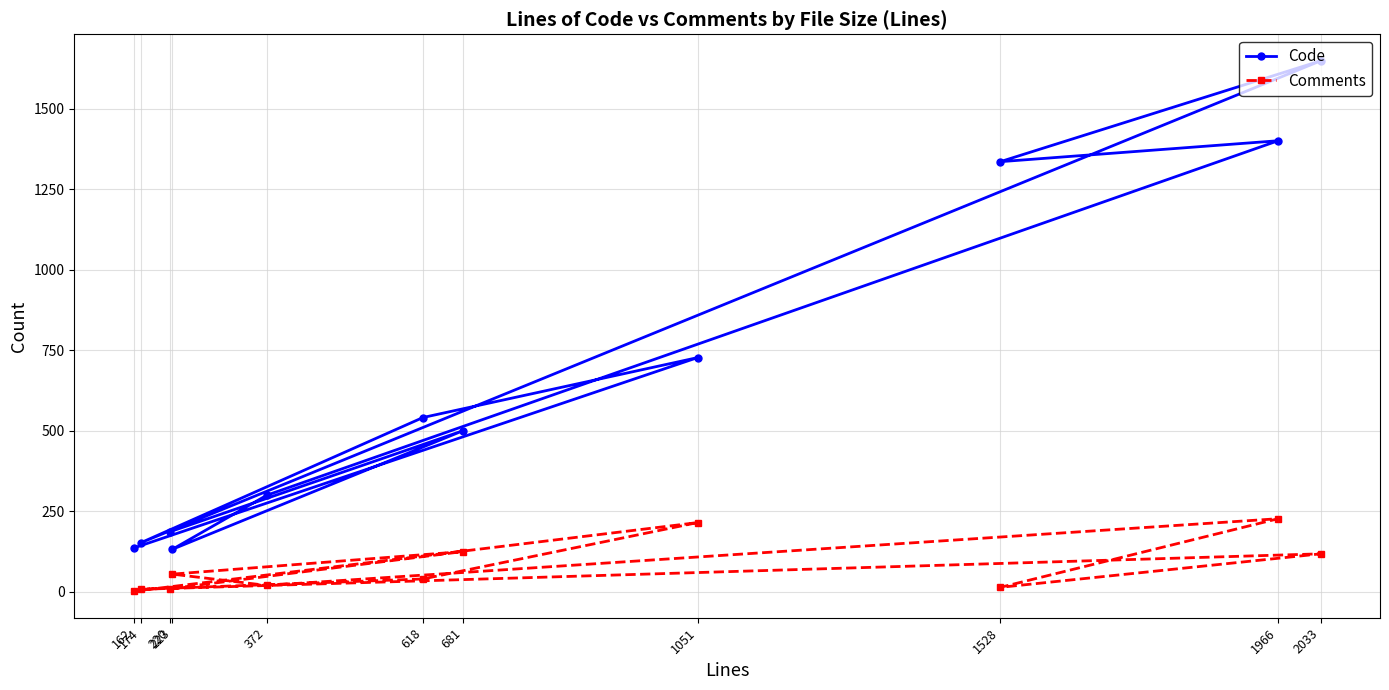

What is the sum of the Code values at 2033 and 1966?

3048